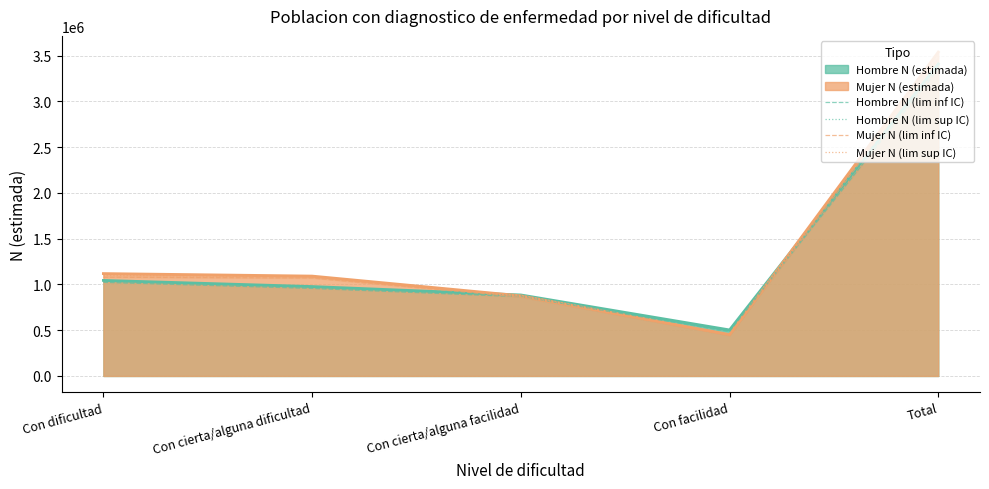

True or false: Hombre N (lim sup IC) and Mujer N (lim sup IC) cross at least once.

True